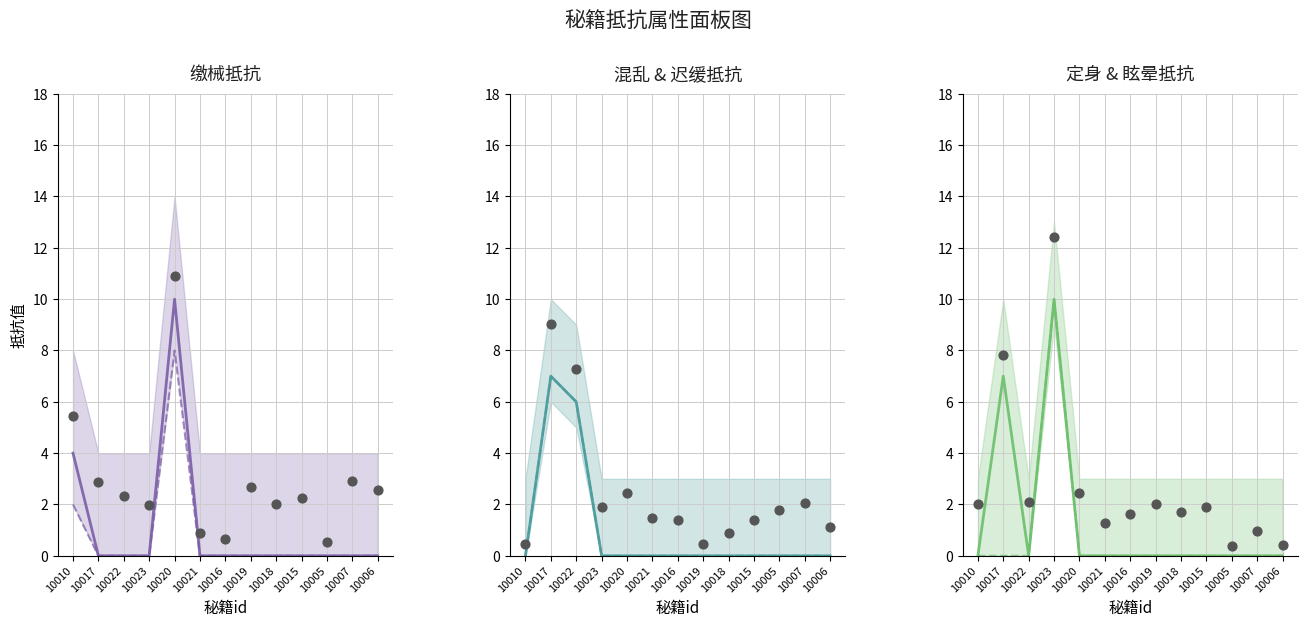

Which series has the largest total across all categories?

定身抵抗